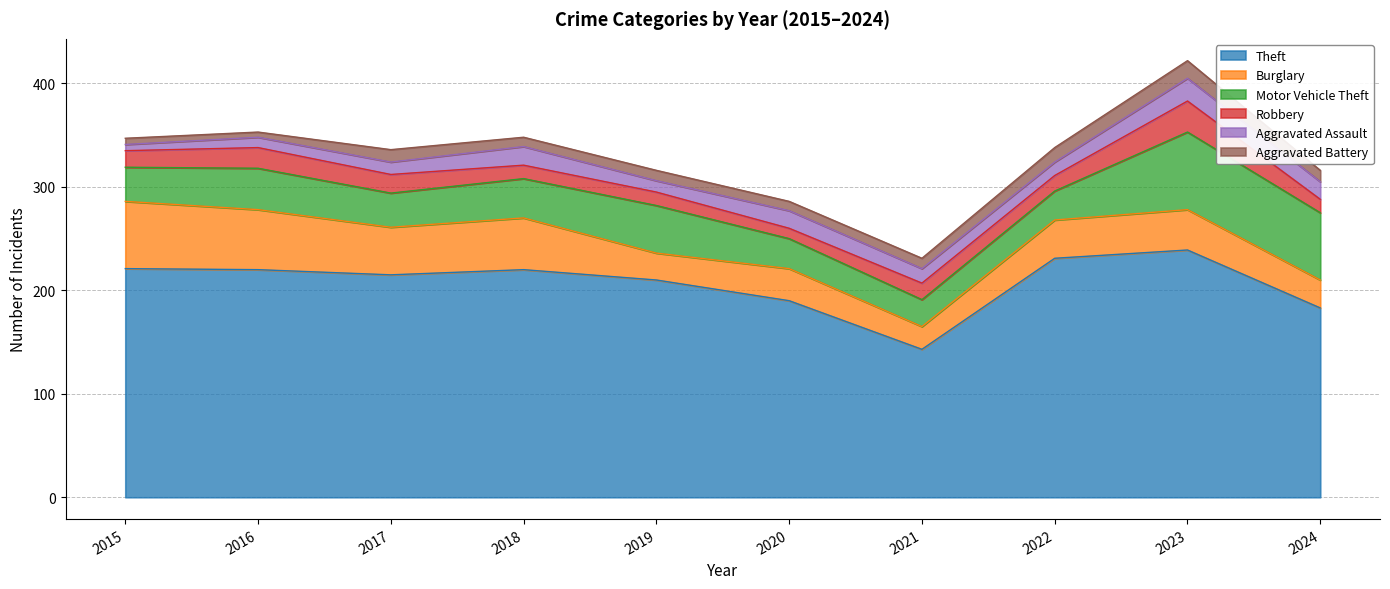

What value does the Theft series have at 2023?

239